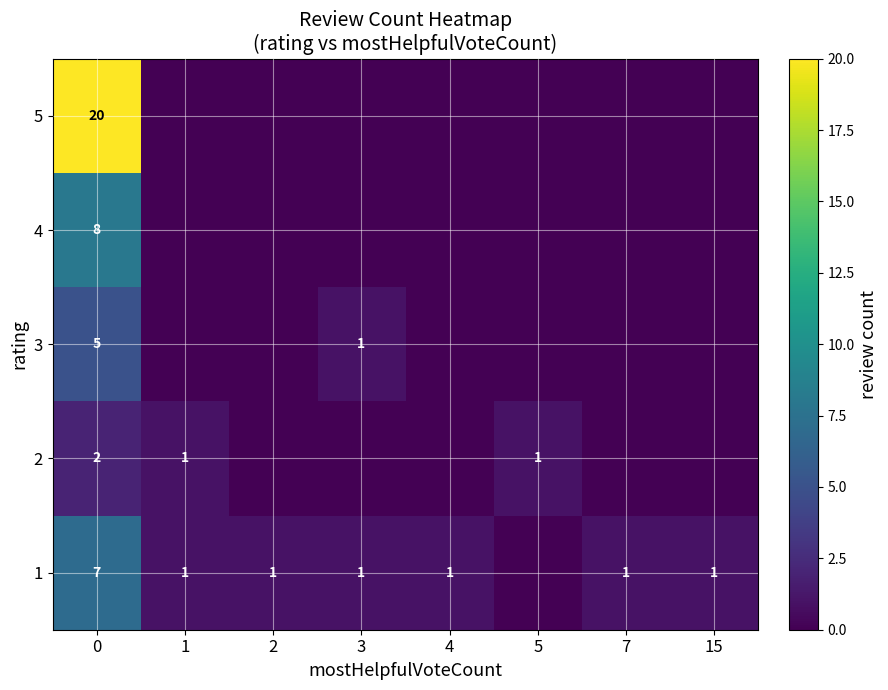

The value of 1 at 3 is 0. True or false?

False